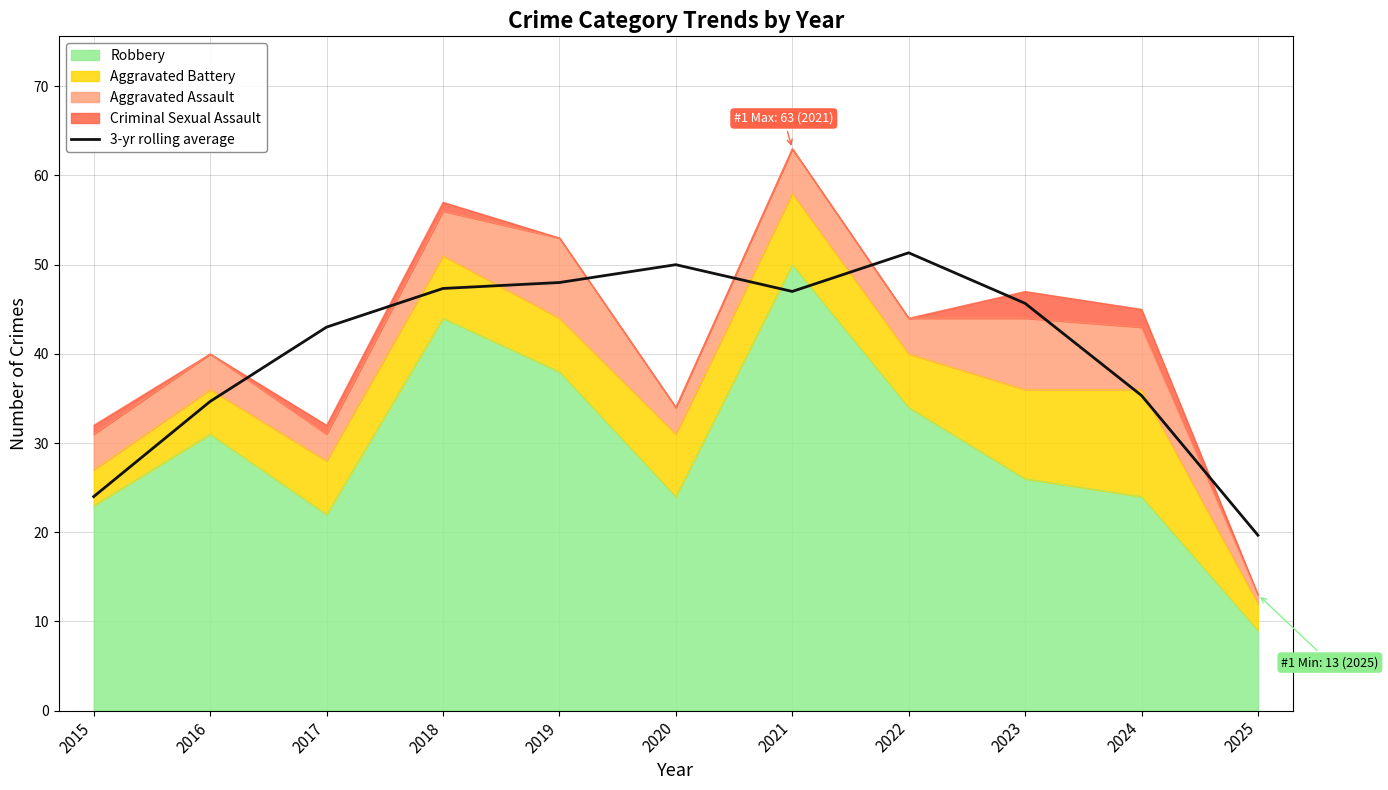

True or false: the data shows 35.3 at 2024.

True